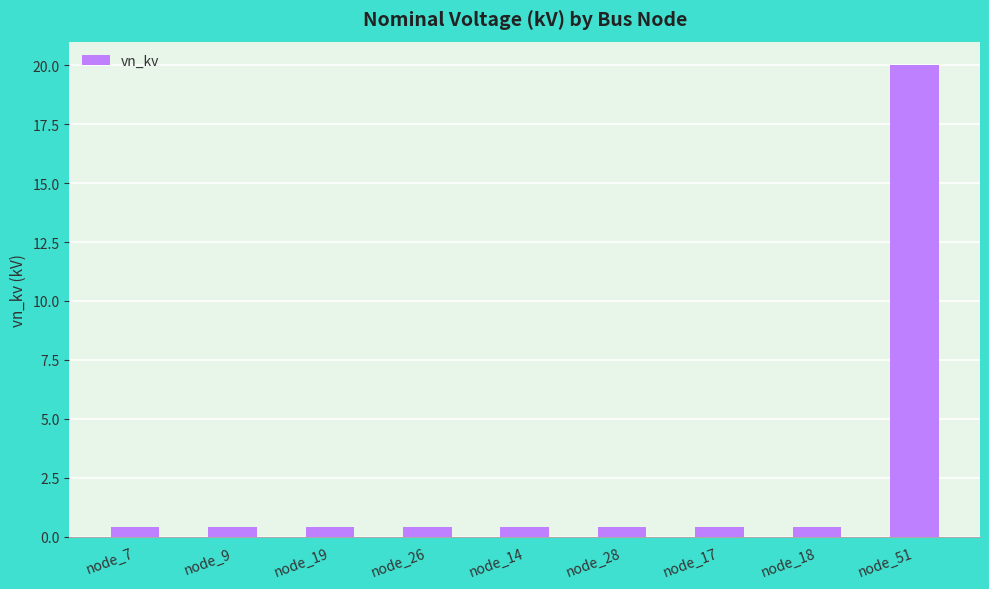

Reading left to right, extract all data points from this chart.

node_7=0.4	node_9=0.4	node_19=0.4	node_26=0.4	node_14=0.4	node_28=0.4	node_17=0.4	node_18=0.4	node_51=20.0